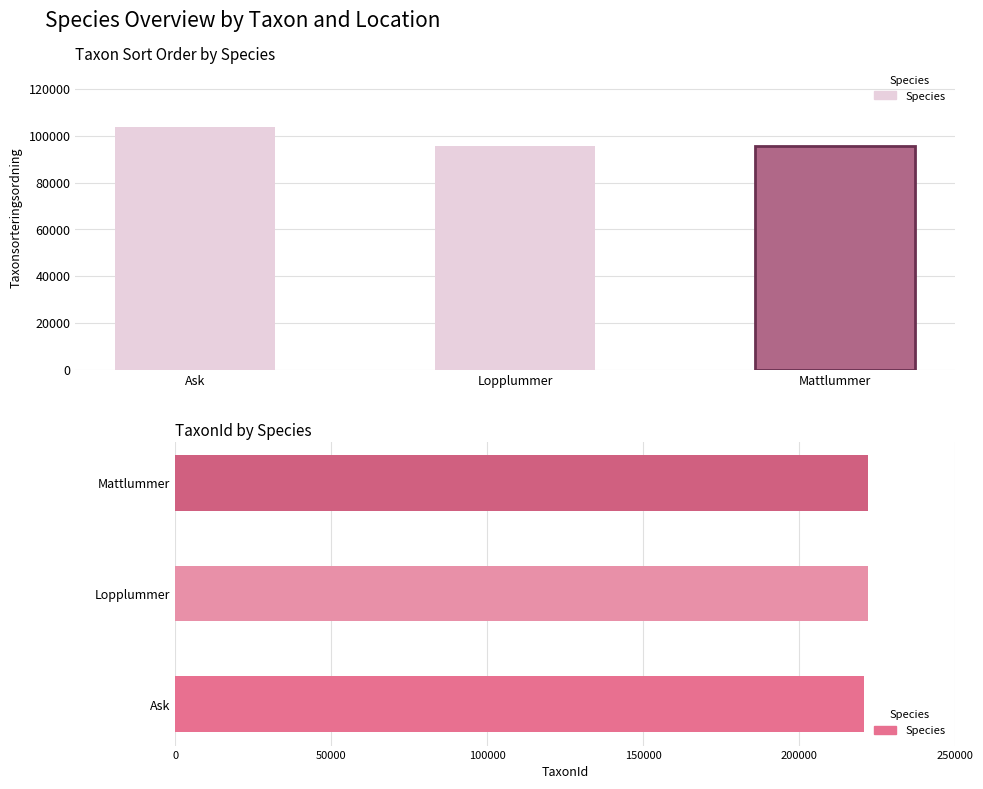

Which series has the widest spread of values?

Taxonsorteringsordning